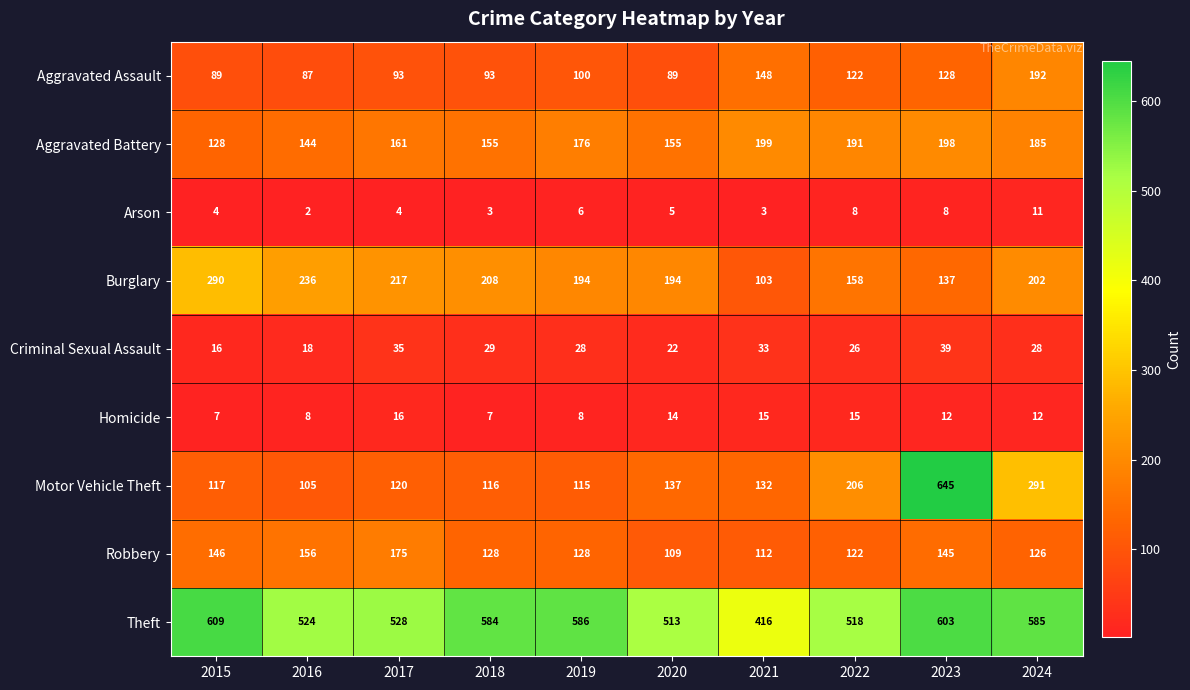

Rank the series at 2024 from lowest to highest value.

Arson, Homicide, Criminal Sexual Assault, Robbery, Aggravated Battery, Aggravated Assault, Burglary, Motor Vehicle Theft, Theft